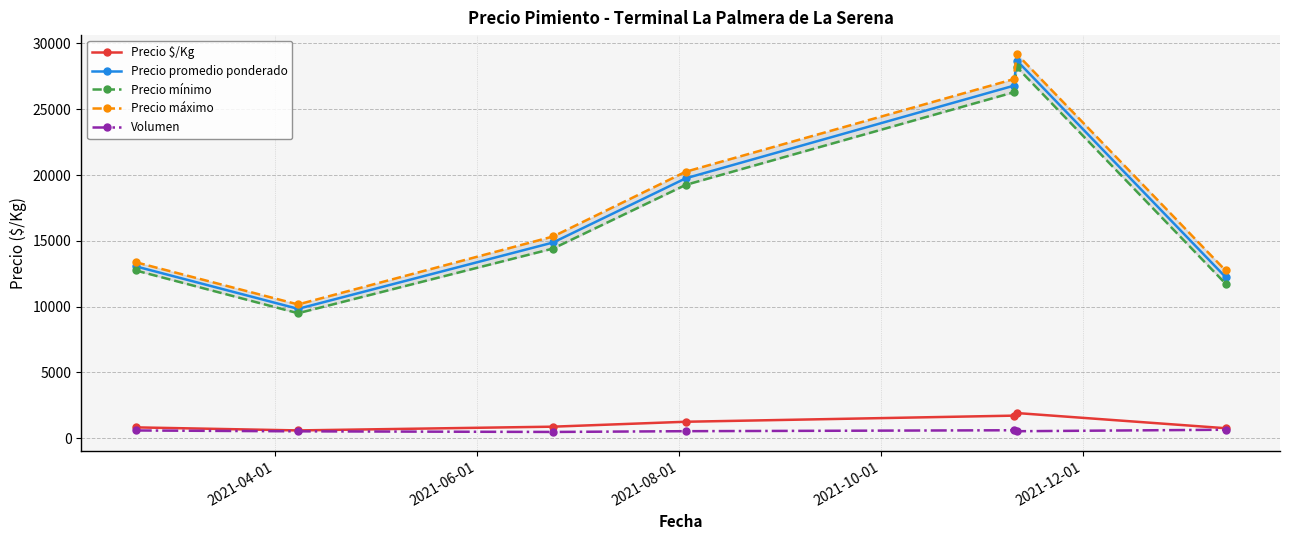

True or false: Volumen and Precio promedio ponderado intersect in this chart.

False